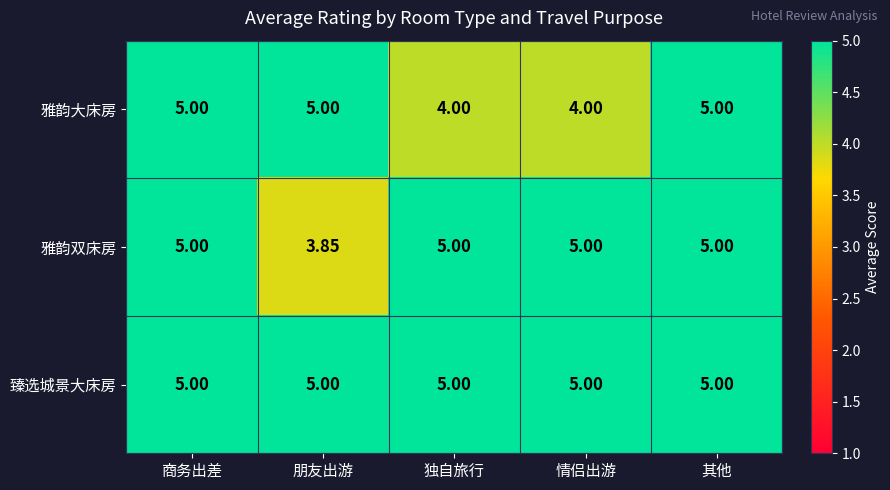

Between 独自旅行 and 其他, which series saw the biggest shift?

雅韵大床房